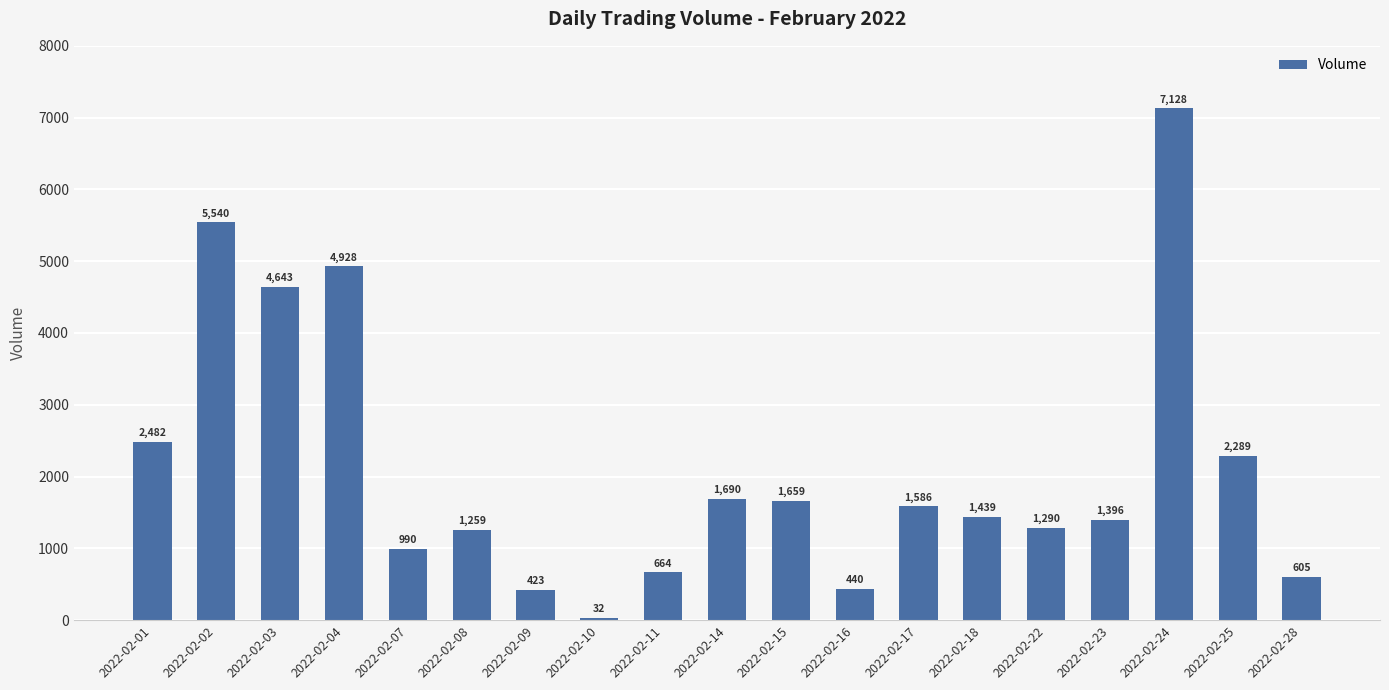

Are the bars grouped side by side (vs. stacked)?

No